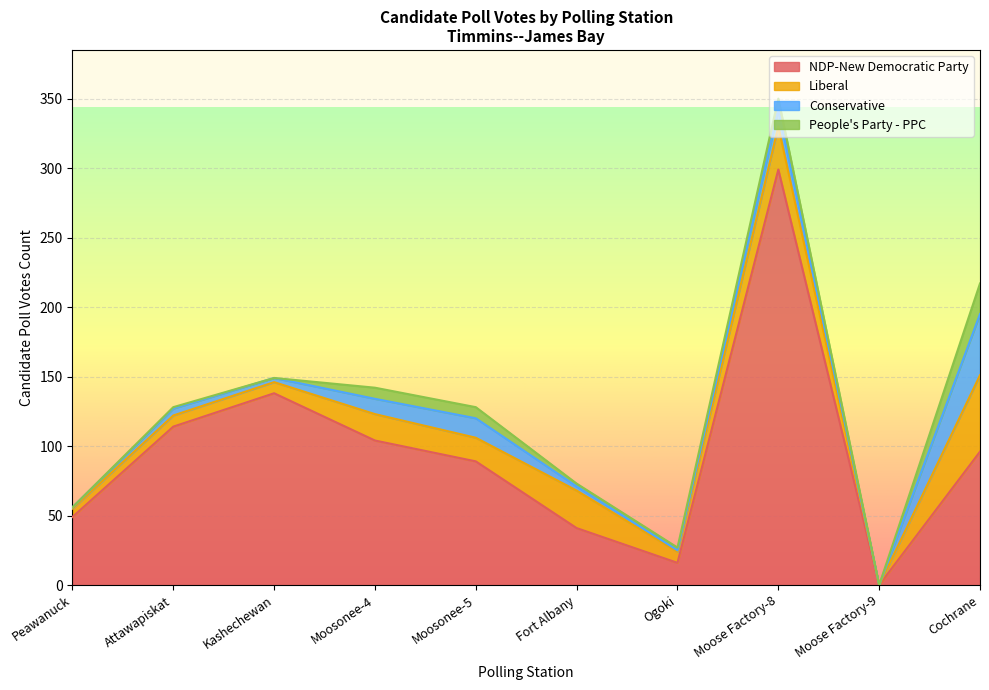

What is the value of the Liberal point at the 2nd from the left?

8